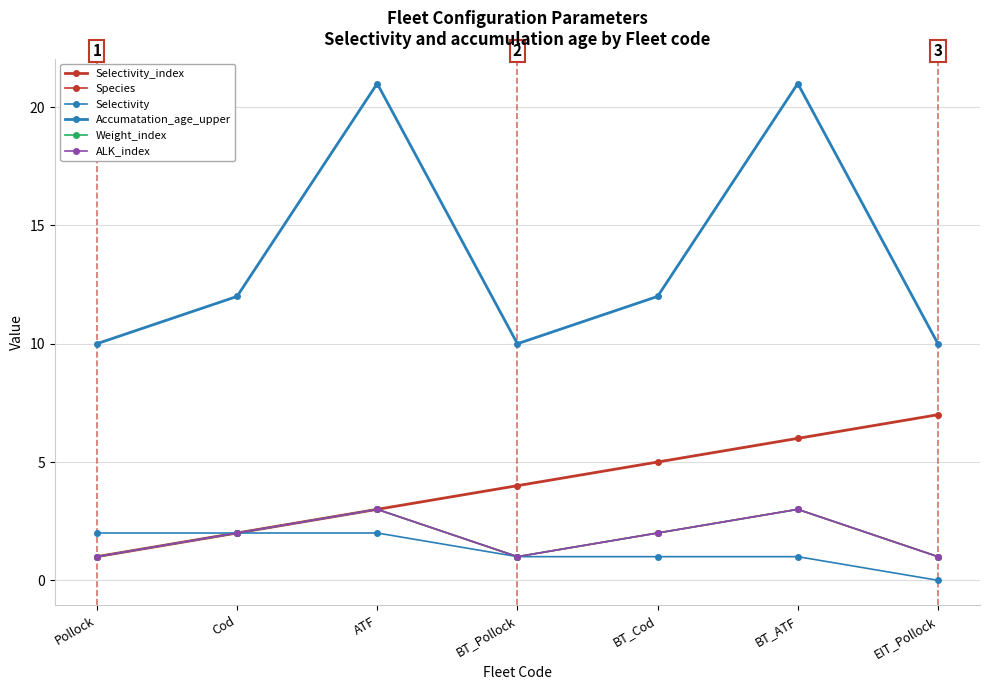

True or false: Selectivity_index and Weight_index intersect in this chart.

False